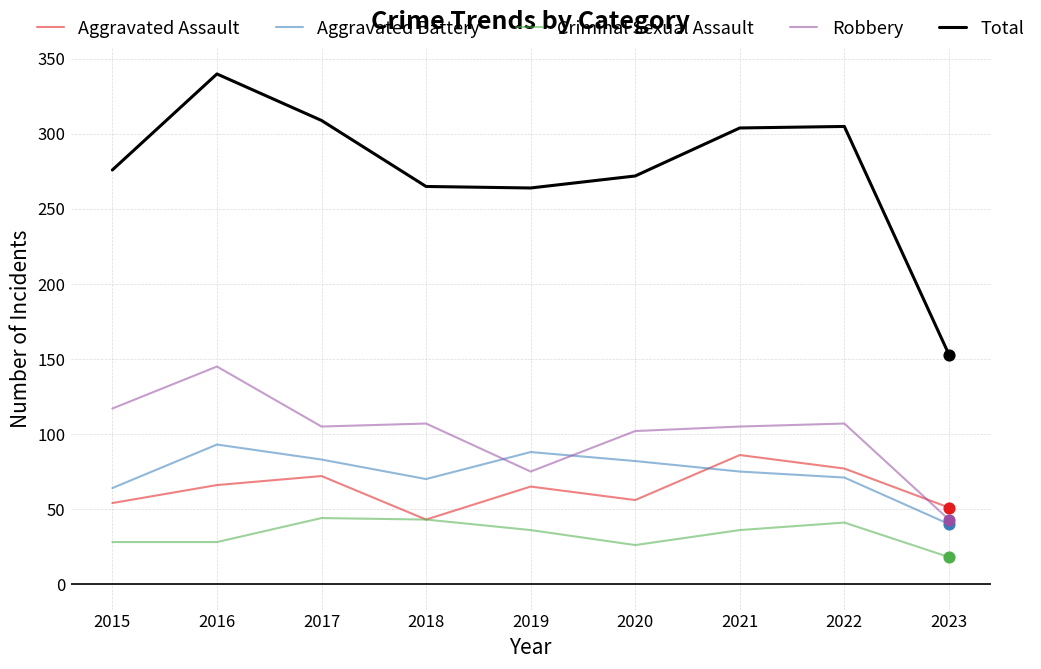

At which category is the sum across all series the highest?

2016